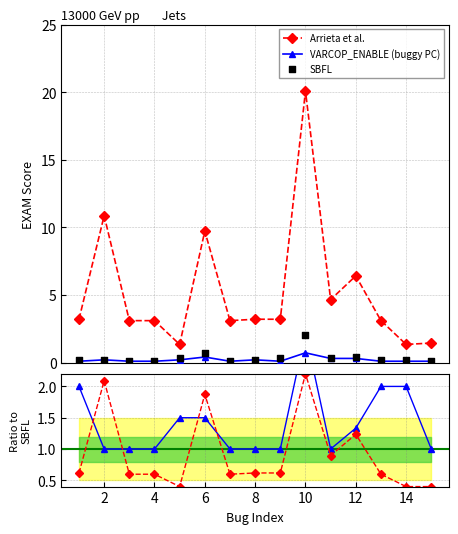

Which series reaches the maximum Y coordinate?

Arrieta et al.